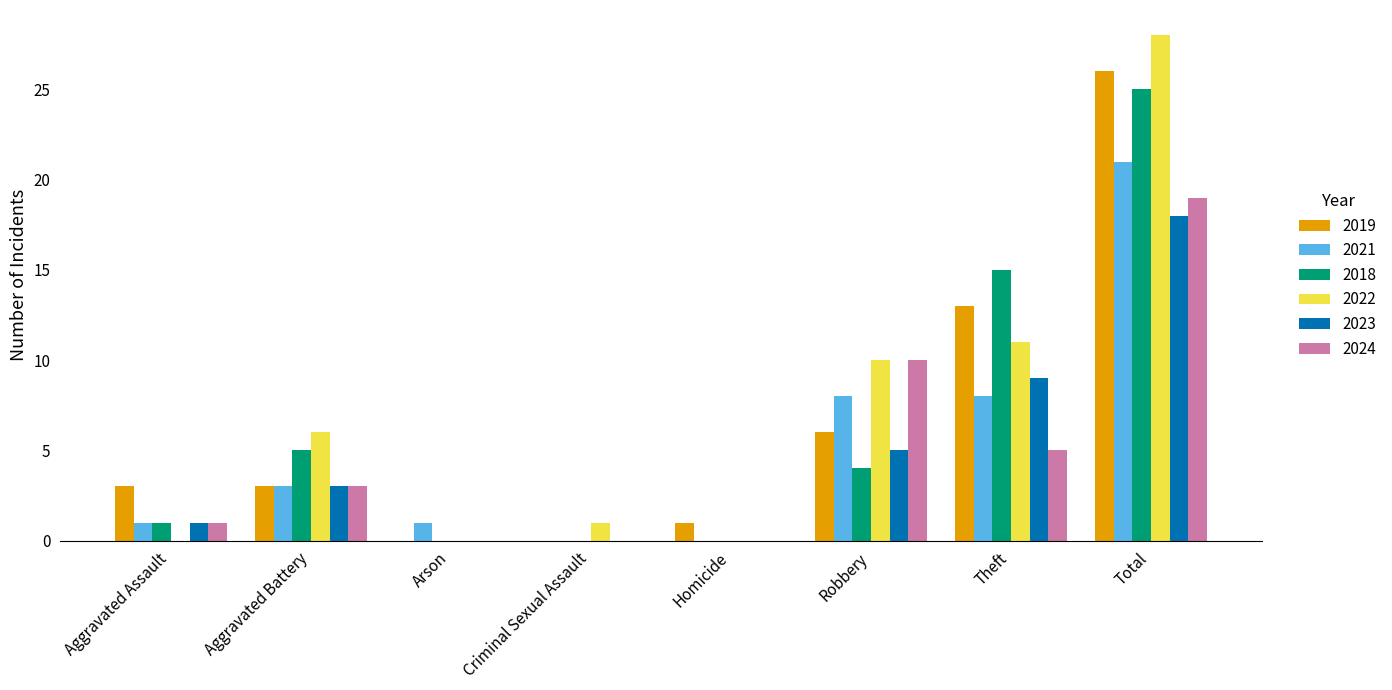

Which series changed the most between Aggravated Battery and Arson?

2022